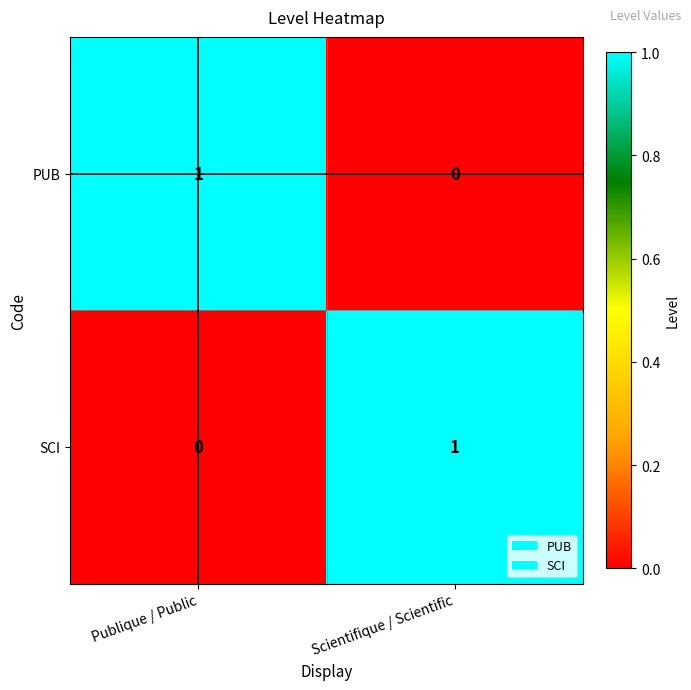

Reading left to right, transcribe all the data shown in this chart.

PUB: Publique / Public=1	Scientifique / Scientific=0
SCI: Publique / Public=0	Scientifique / Scientific=1